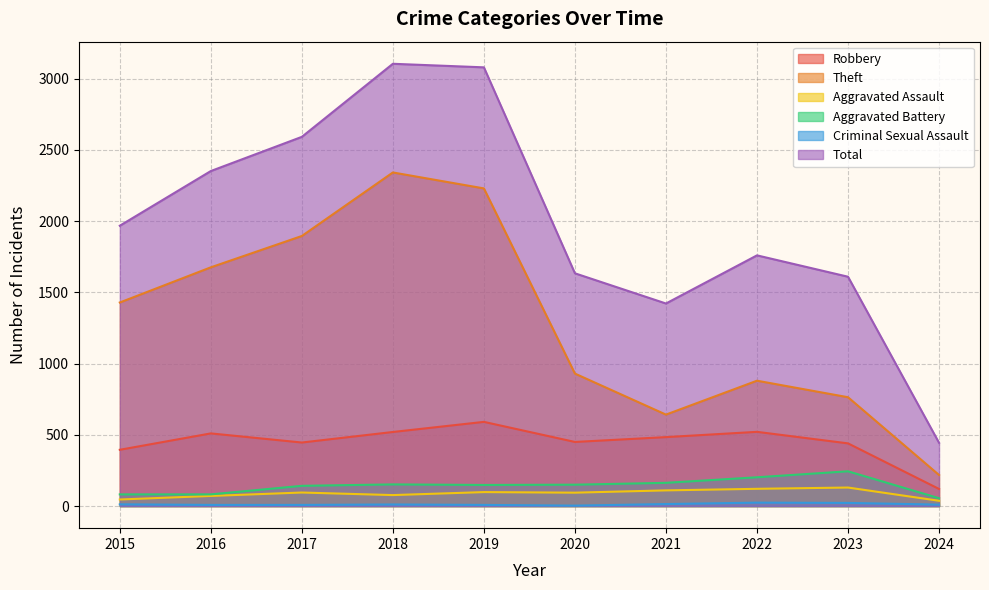

What is the total value across all series at 2019?

6155